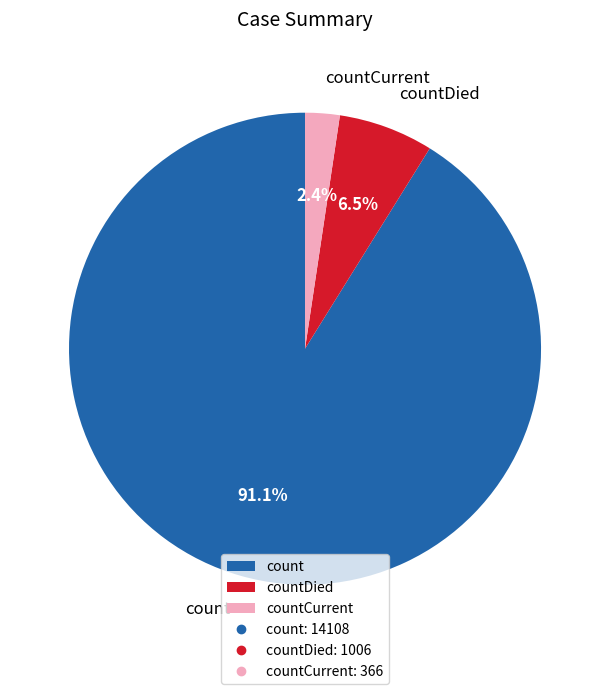

What is the majority slice?

count